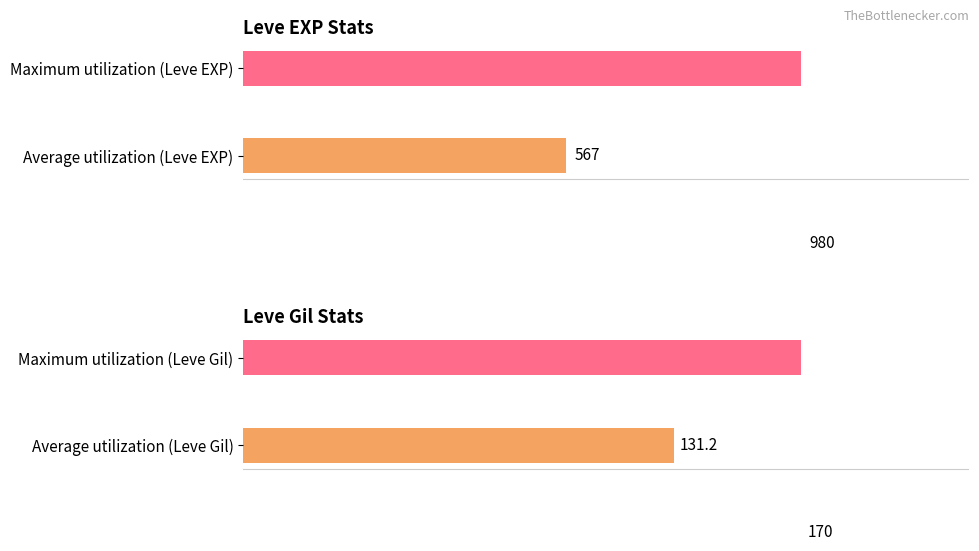

Does the chart contain any negative values?

No